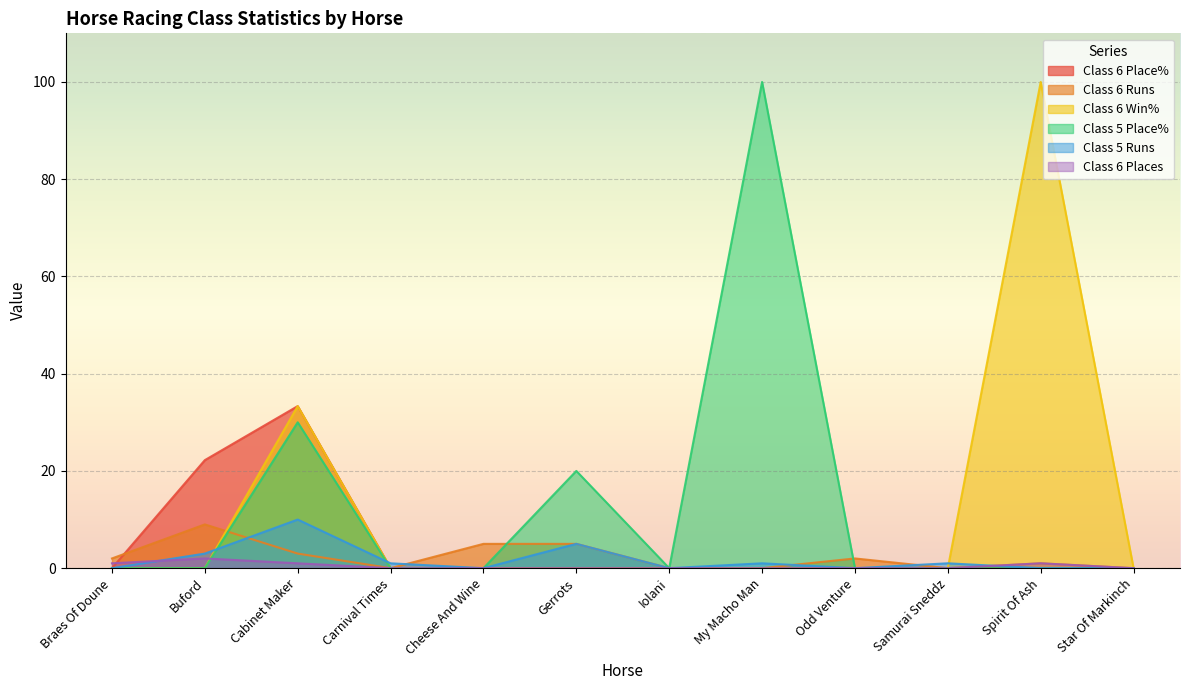

What is the difference between the second highest and second lowest values in the Class 6 Place% series?

22.2